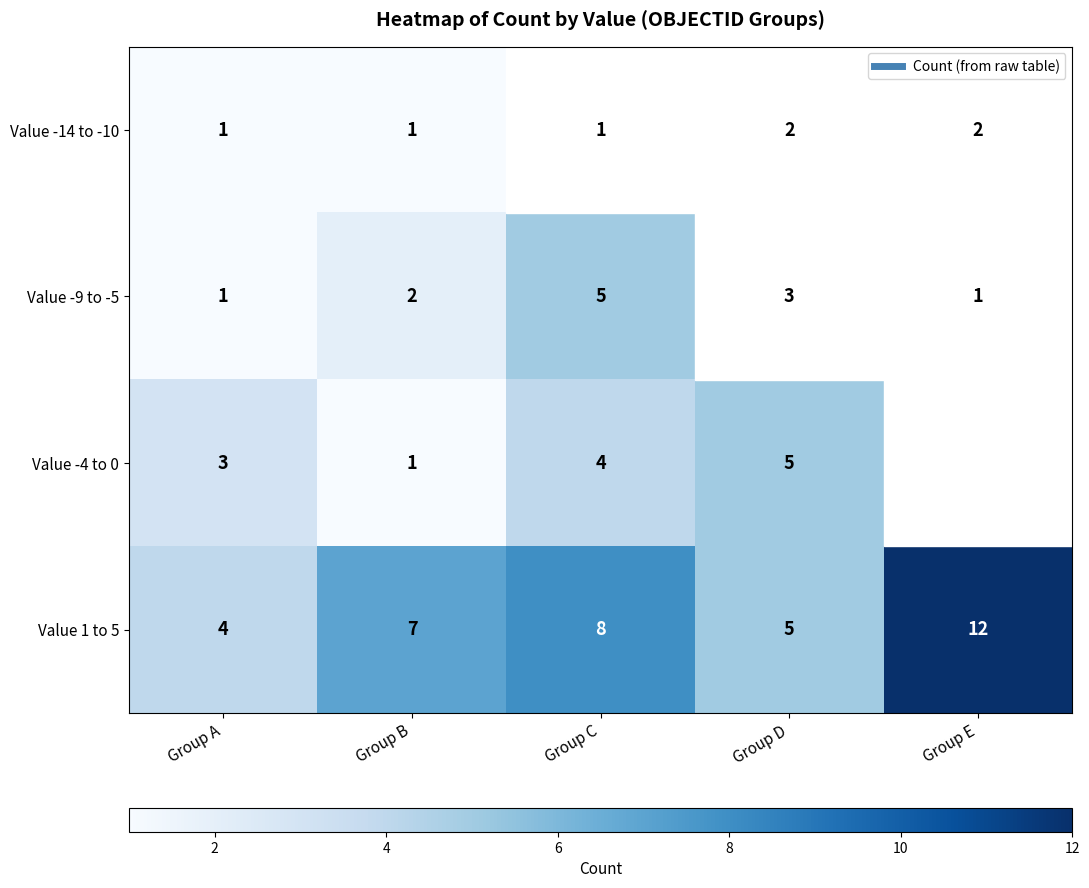

Which series has the widest spread of values?

Value -4 to 0